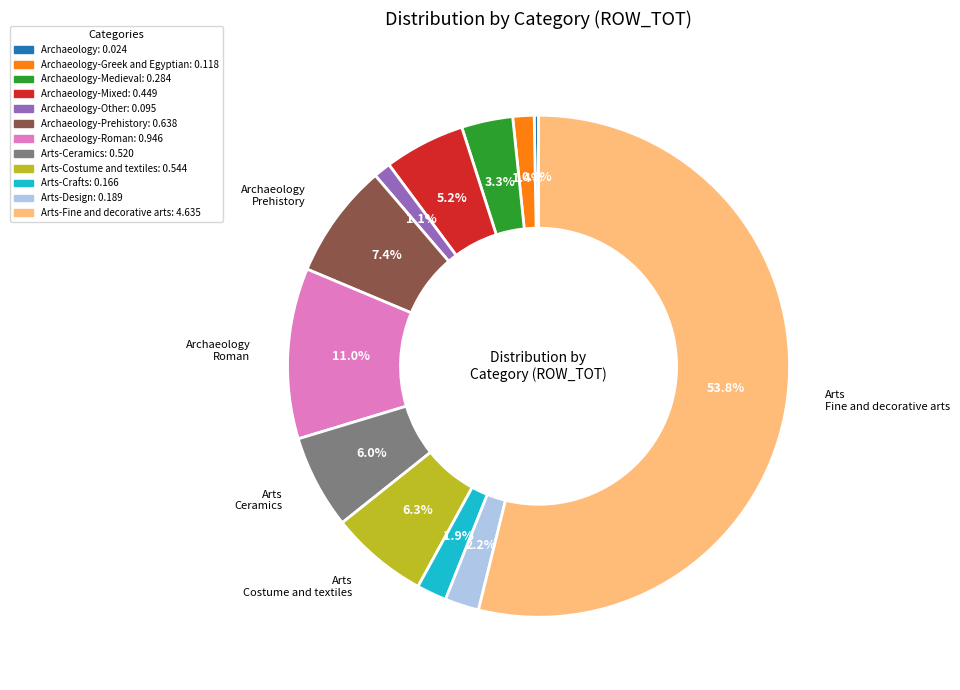

Does any single category account for the majority?

Yes